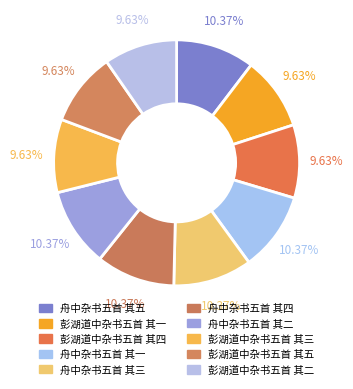

To the nearest percent, what is the combined percentage of 舟中杂书五首 其五 and 舟中杂书五首 其二?

21%